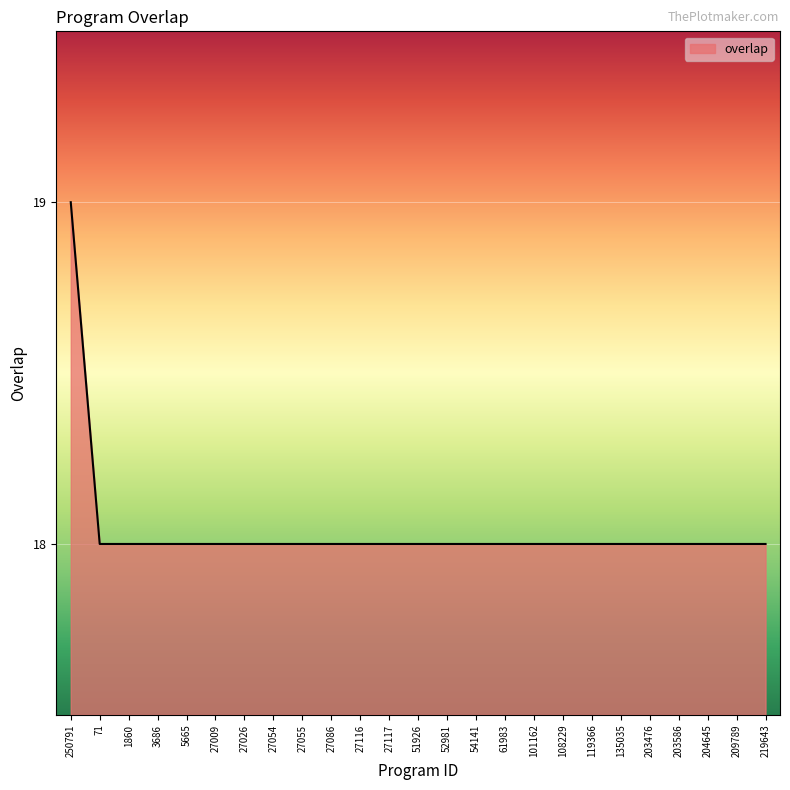

Which label corresponds to the largest value in the chart?

250791